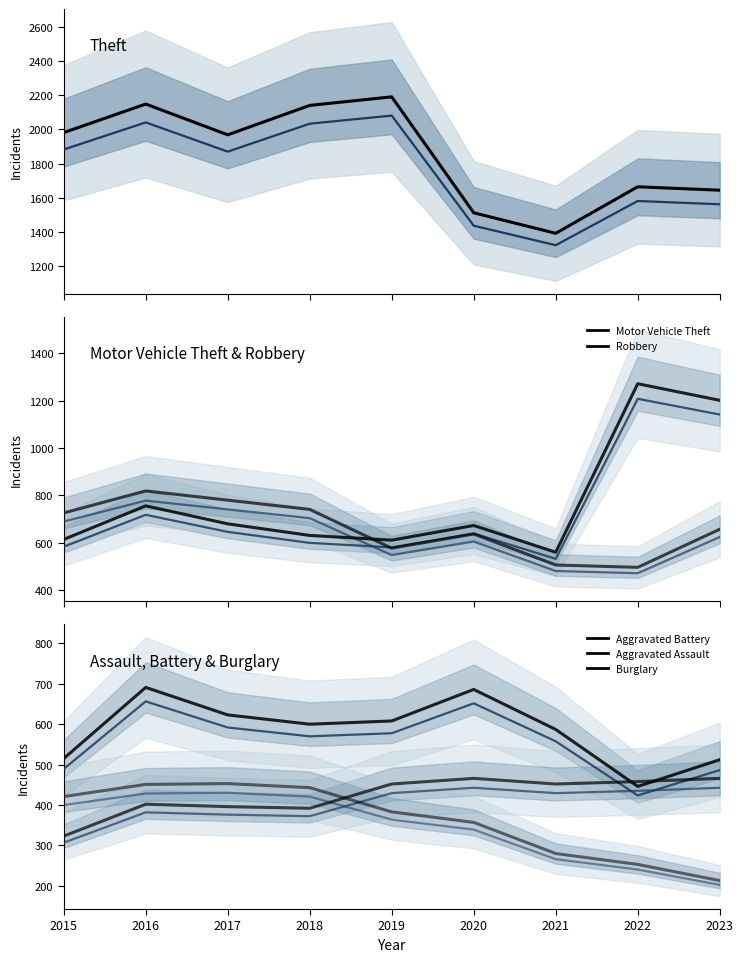

What are all the series names shown in the legend?

Theft, Motor Vehicle Theft, Robbery, Aggravated Battery, Aggravated Assault, Burglary